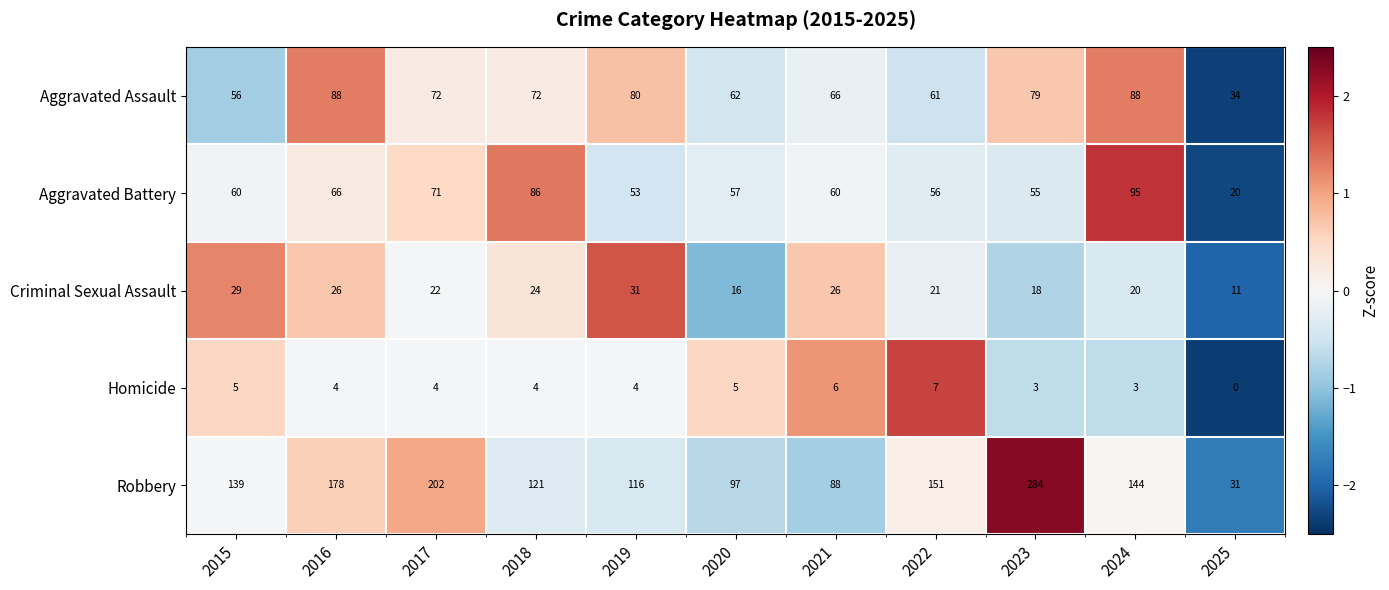

Which series changed the most between 2015 and 2017?

Robbery